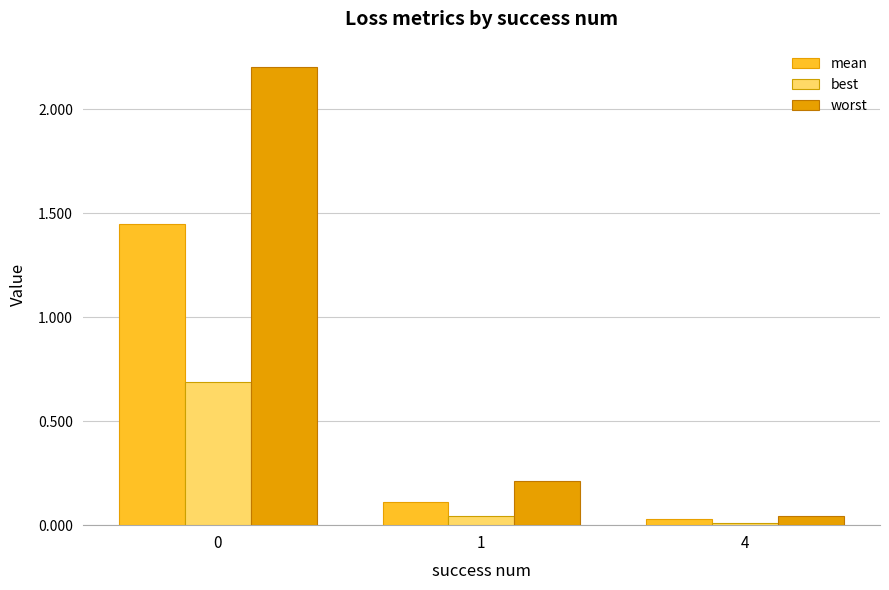

List the series in order of their overall mean, highest first.

worst, mean, best